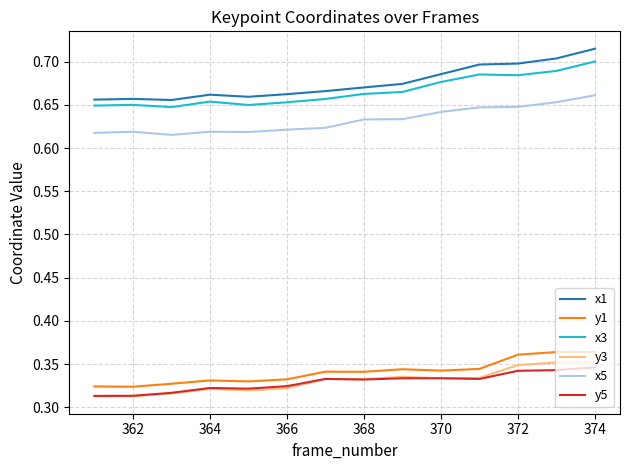

True or false: y1 and x1 intersect in this chart.

False